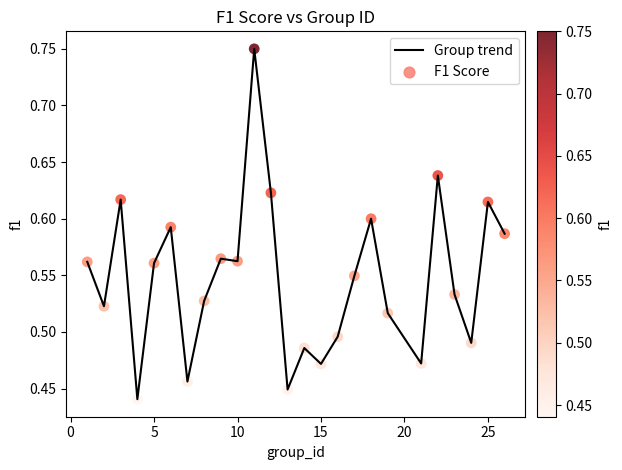

What is the difference between the maximum and minimum values?

0.3